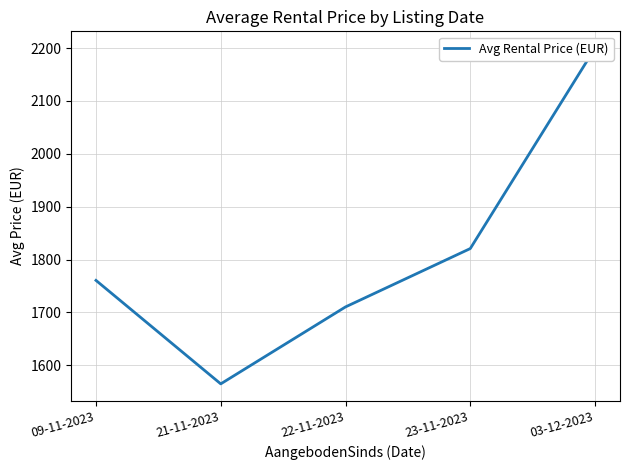

What is the difference between the values at 22-11-2023 and 09-11-2023?

50.2